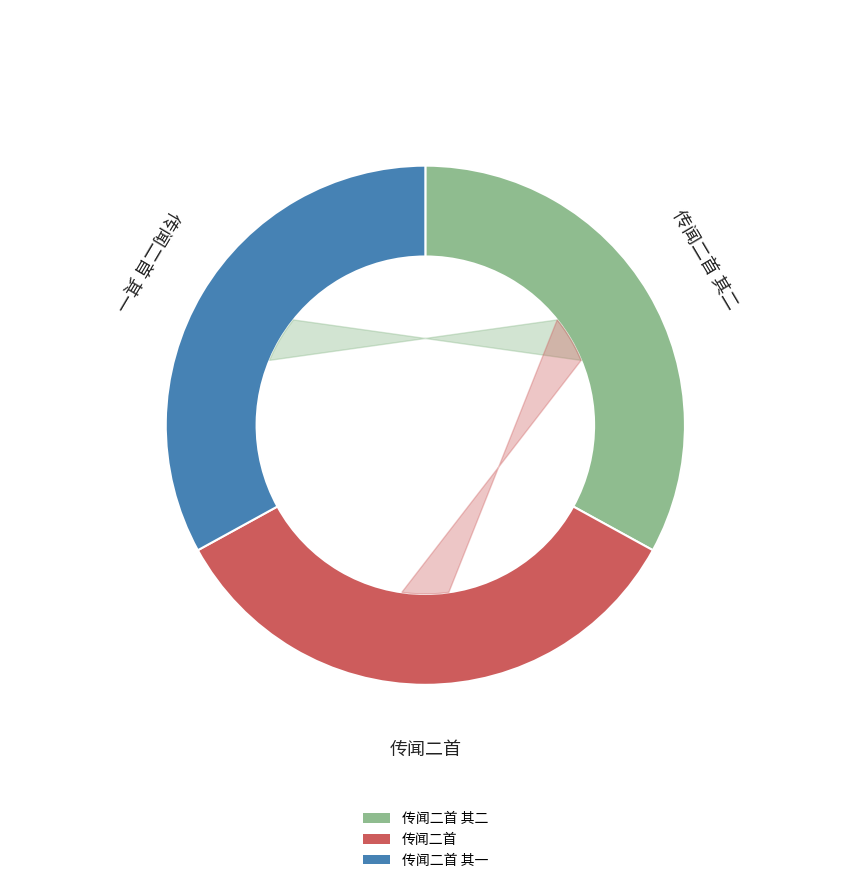

Is there any slice that represents more than half of the pie?

No